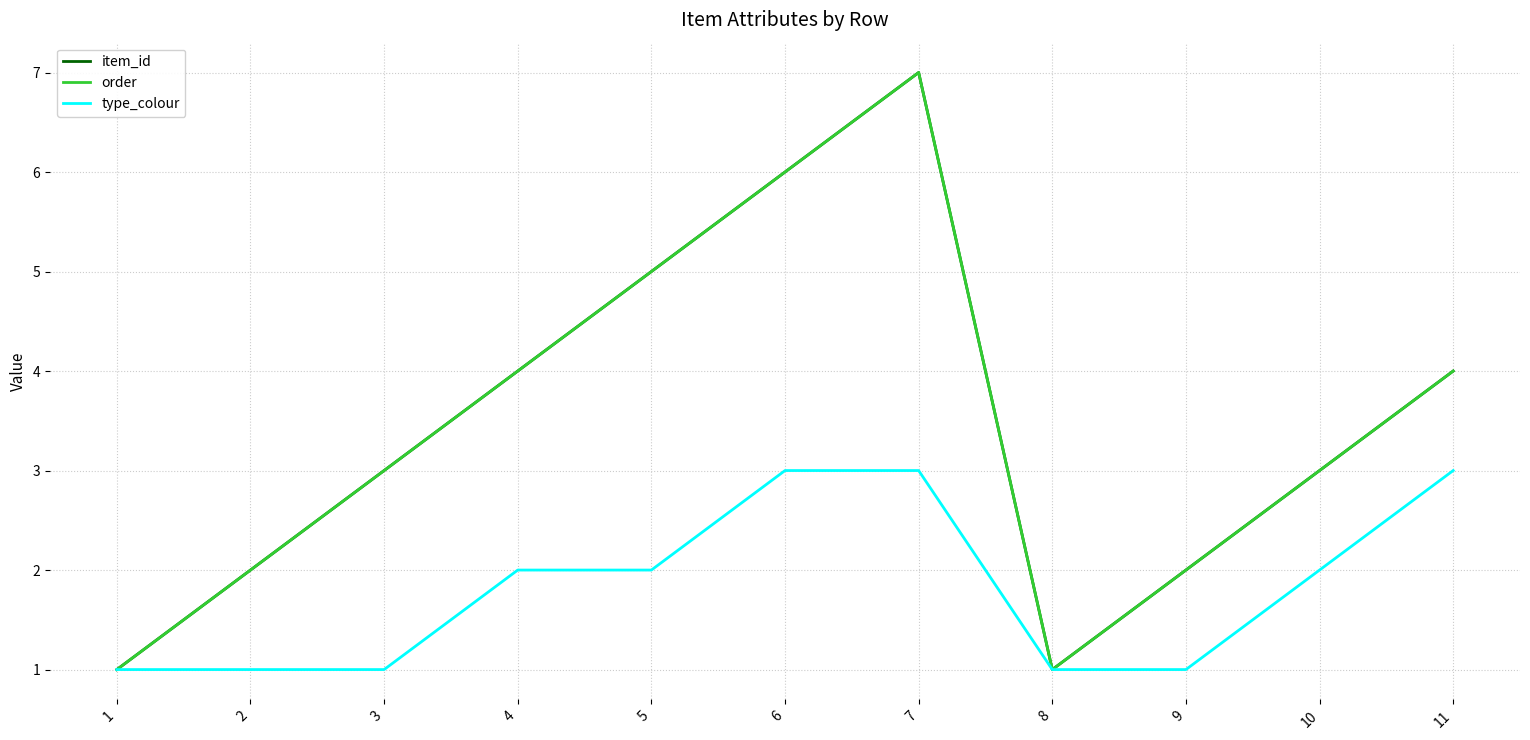

Does the chart have visible grid lines?

Yes